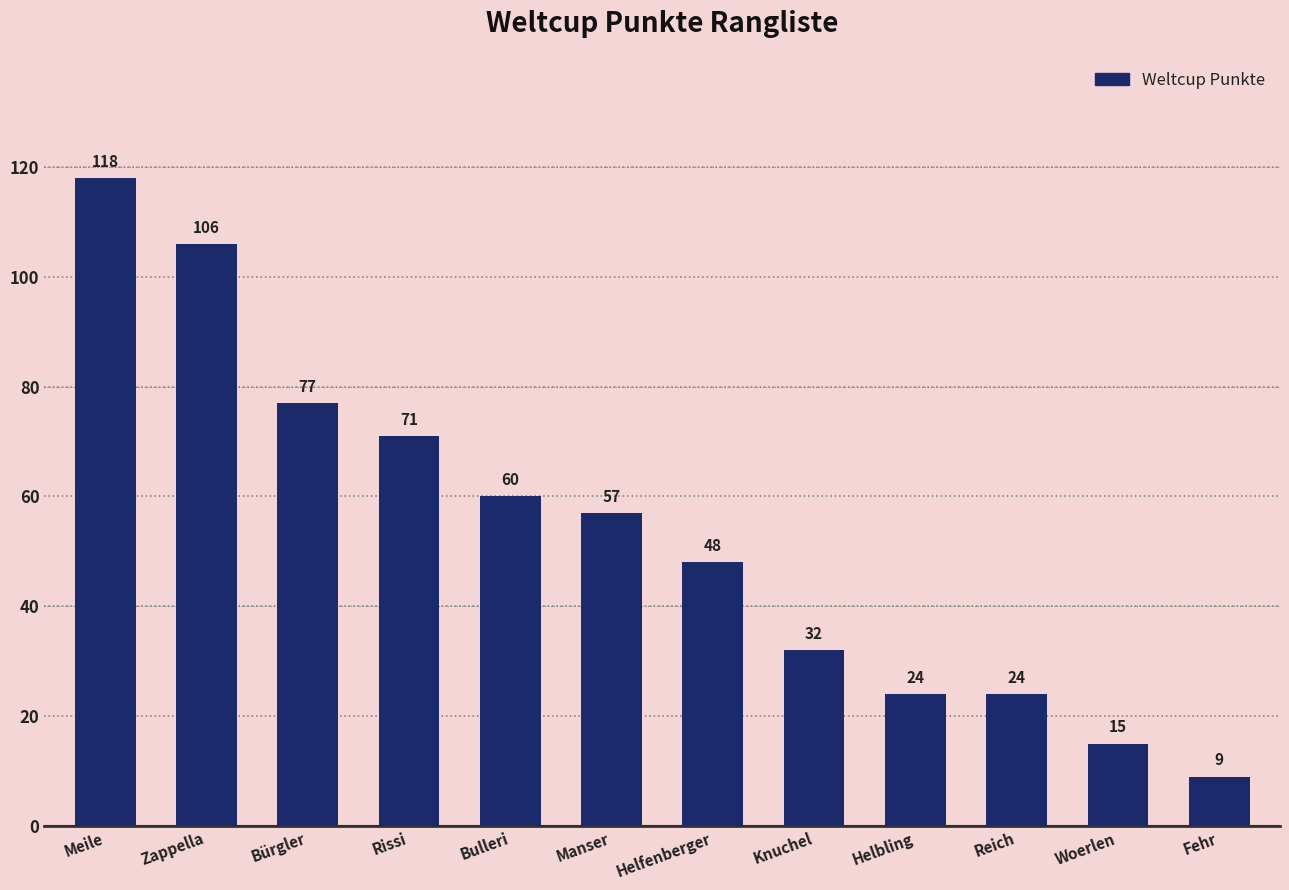

How many data points are less than 57?

6